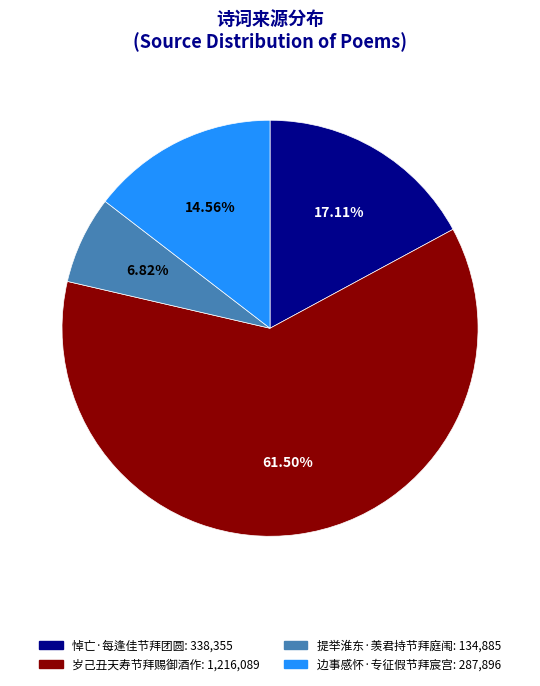

Does 岁己丑天寿节拜赐御酒作 account for over 50% of the chart?

Yes